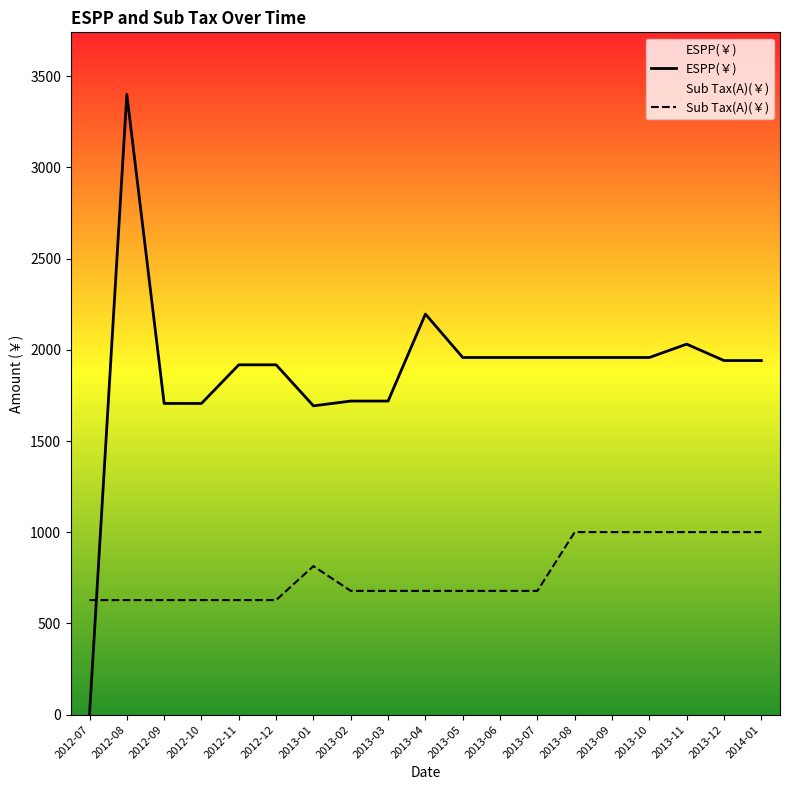

How many data points in Sub Tax(A)(￥) are above 678?

13